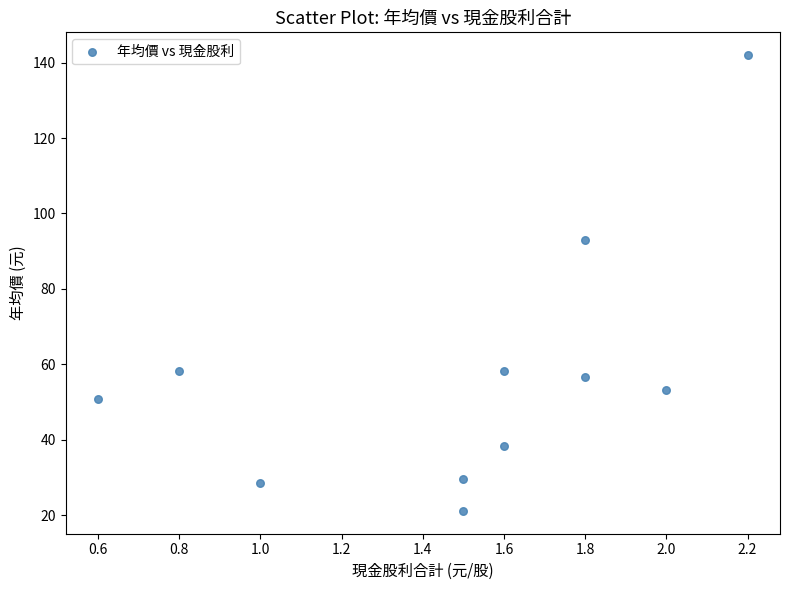

What Y value in the scatter plot is closest to 81?

93.0